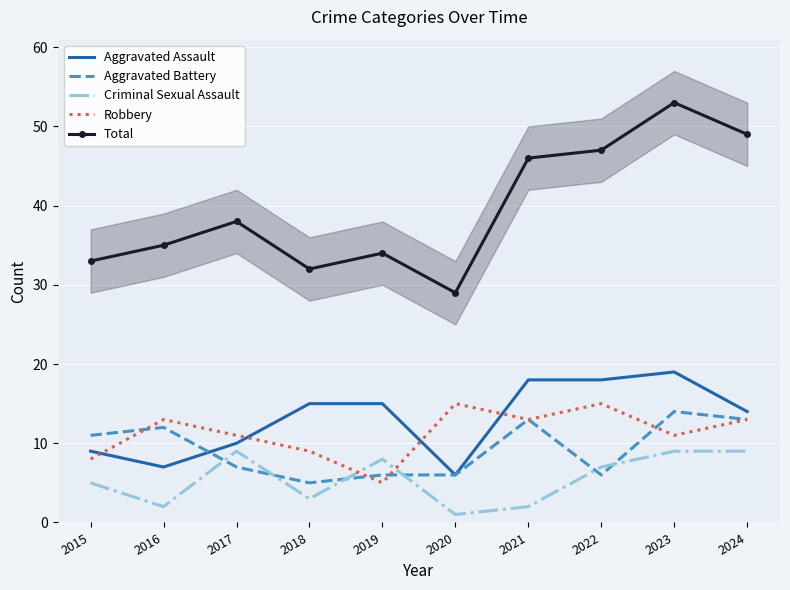

At which category does Robbery reach its first local peak?

2016